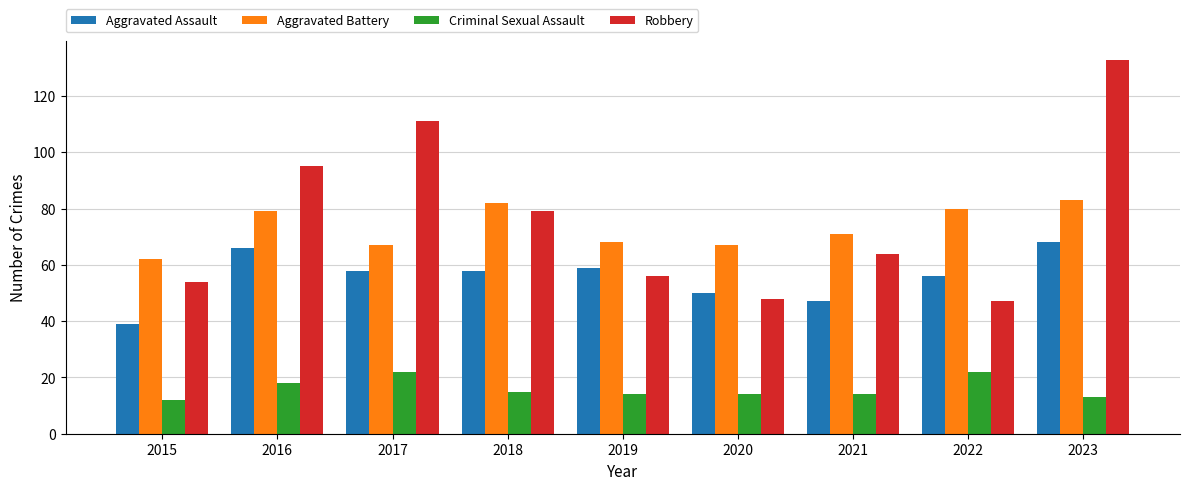

How many bars are there in total?

36